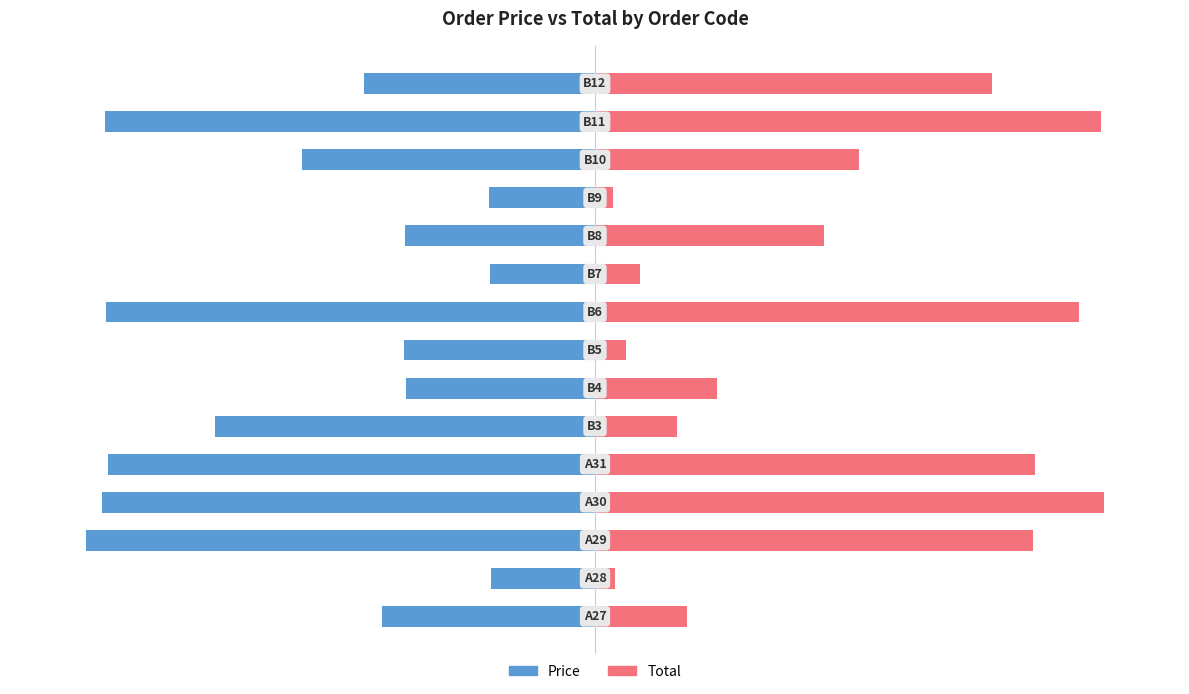

What is the value of the Price bar at the 3rd from the left?

-100.0